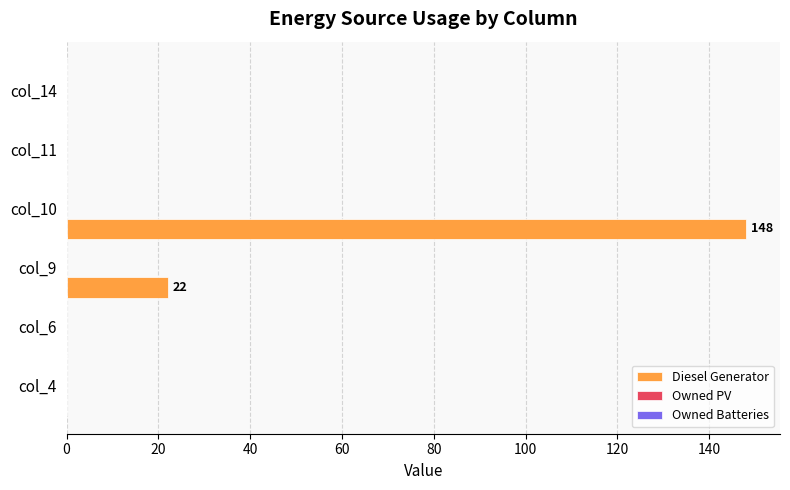

What is the maximum value shown in the chart?

148